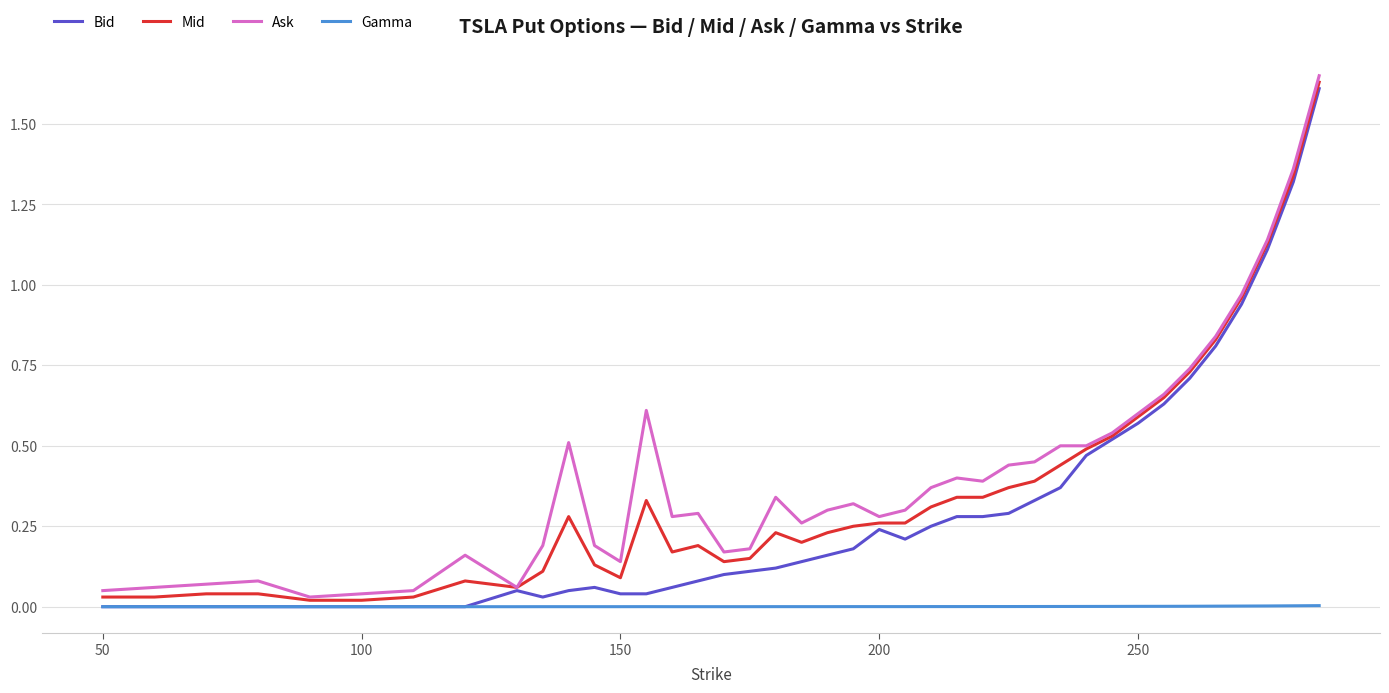

In Gamma, how many points are higher than both neighbors (excluding endpoints)?

1